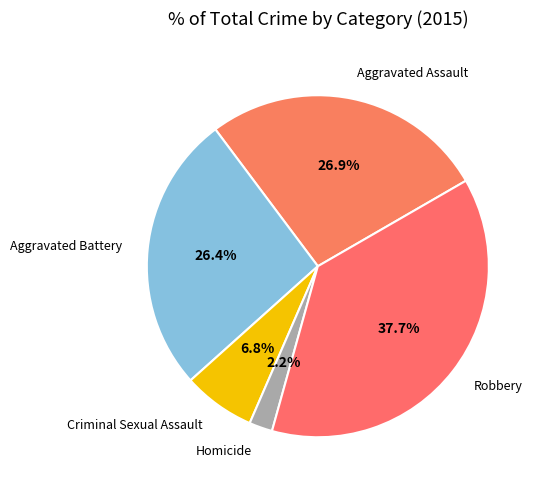

How many slices are in this pie chart?

5